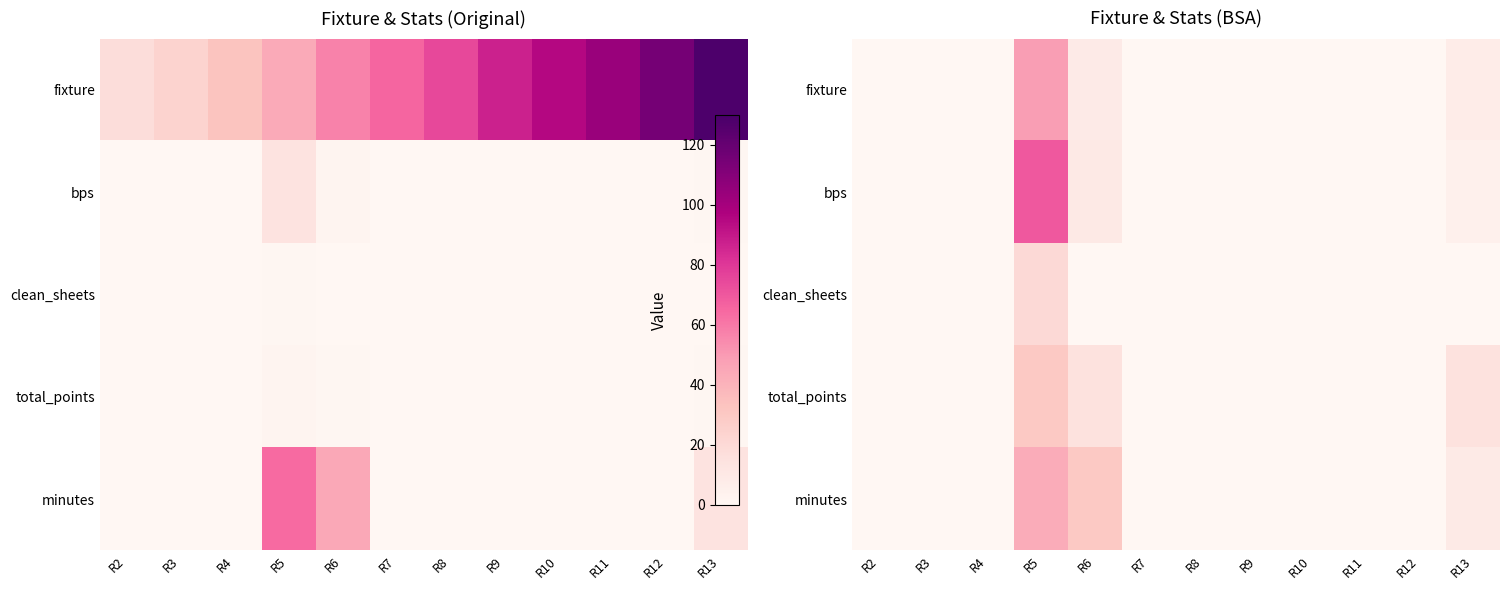

What is the difference between the maximum and minimum values in the fixture series?

49.0